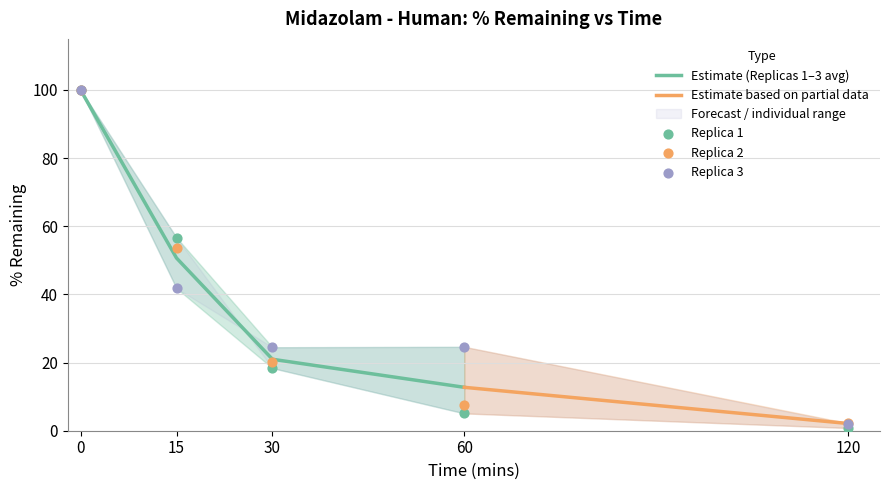

Which series contains the highest Y value?

% Remaining Replica 1